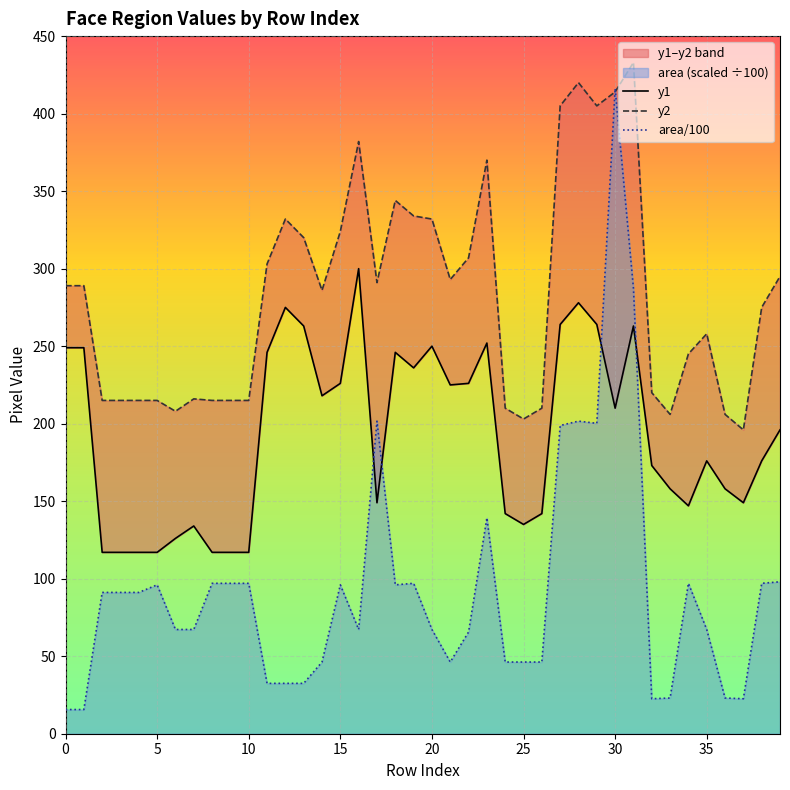

Which series has the largest total across all categories?

y2